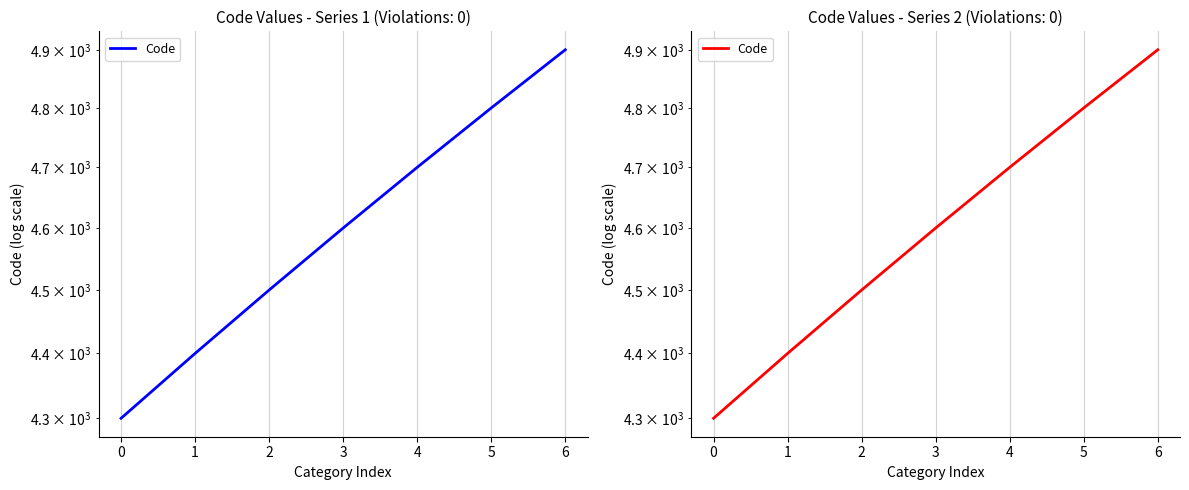

Count the number of categories in the chart.

7